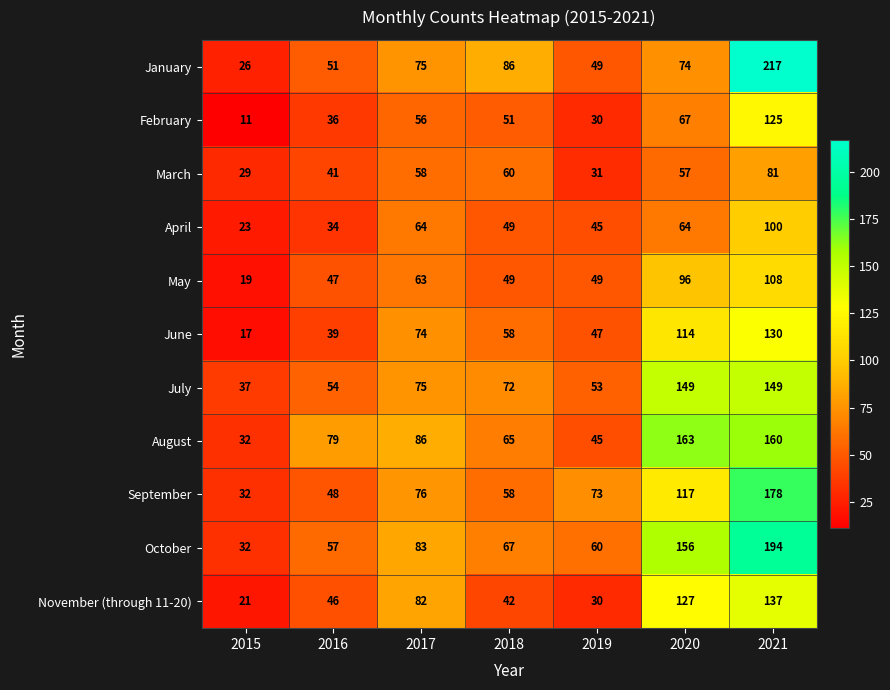

What is the difference between the second highest and minimum values in the June series?

97